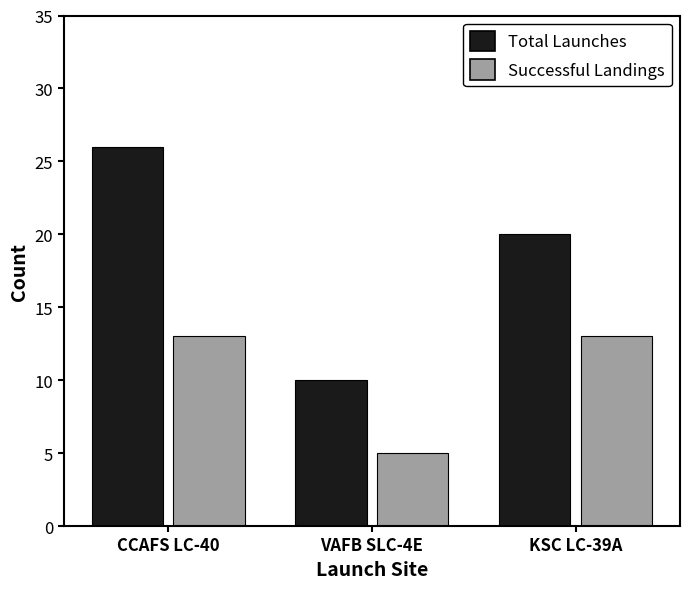

At CCAFS LC-40, list the series in order from smallest to largest.

Successful Landings, Total Launches